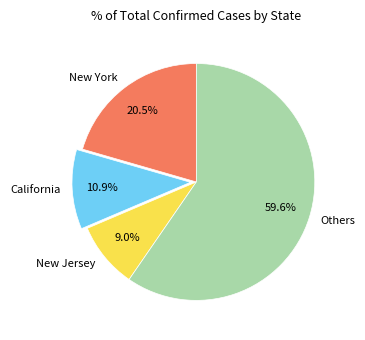

Is there a majority slice in this chart?

Yes